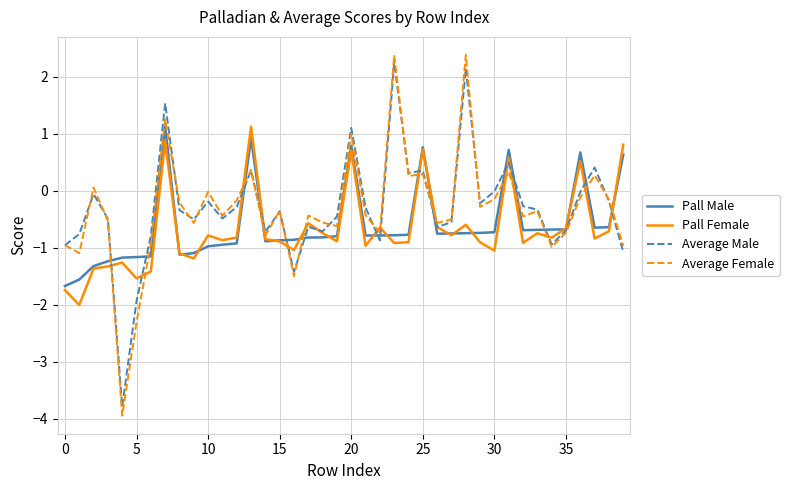

Which series ends up on top after the final intersection of Pall Female and Pall Male?

Pall Female